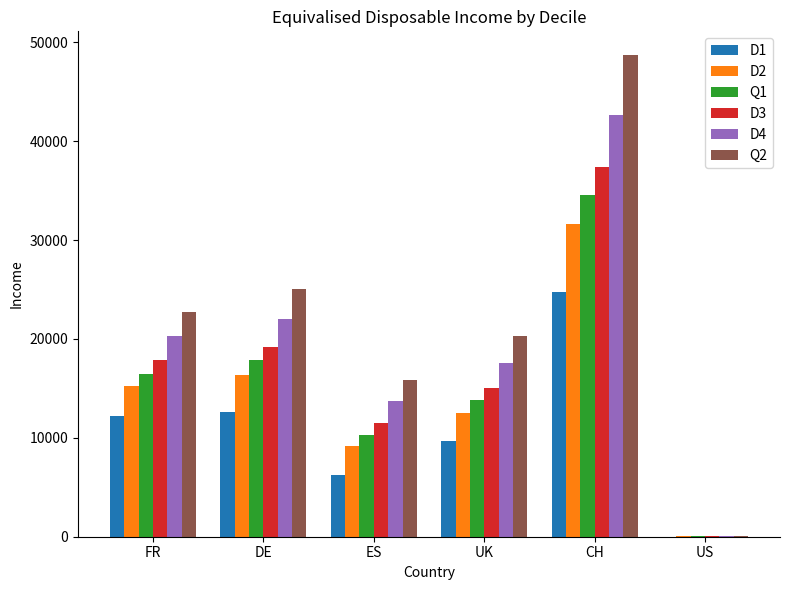

The value of D3 at DE is 19166. True or false?

True